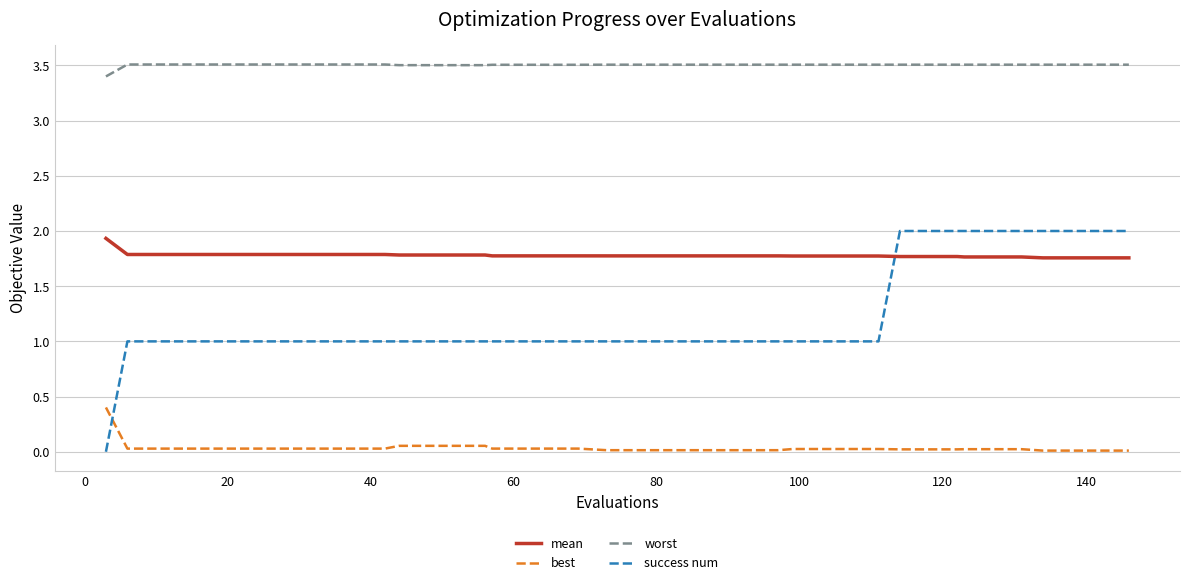

How many distinct data groups are displayed?

4